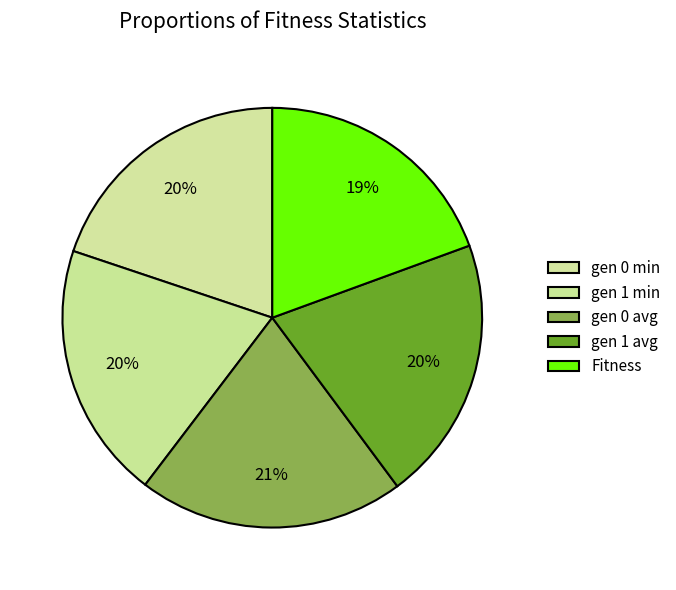

Rank the categories by value from highest to lowest.

gen 0 avg, gen 1 avg, gen 0 min, gen 1 min, Fitness